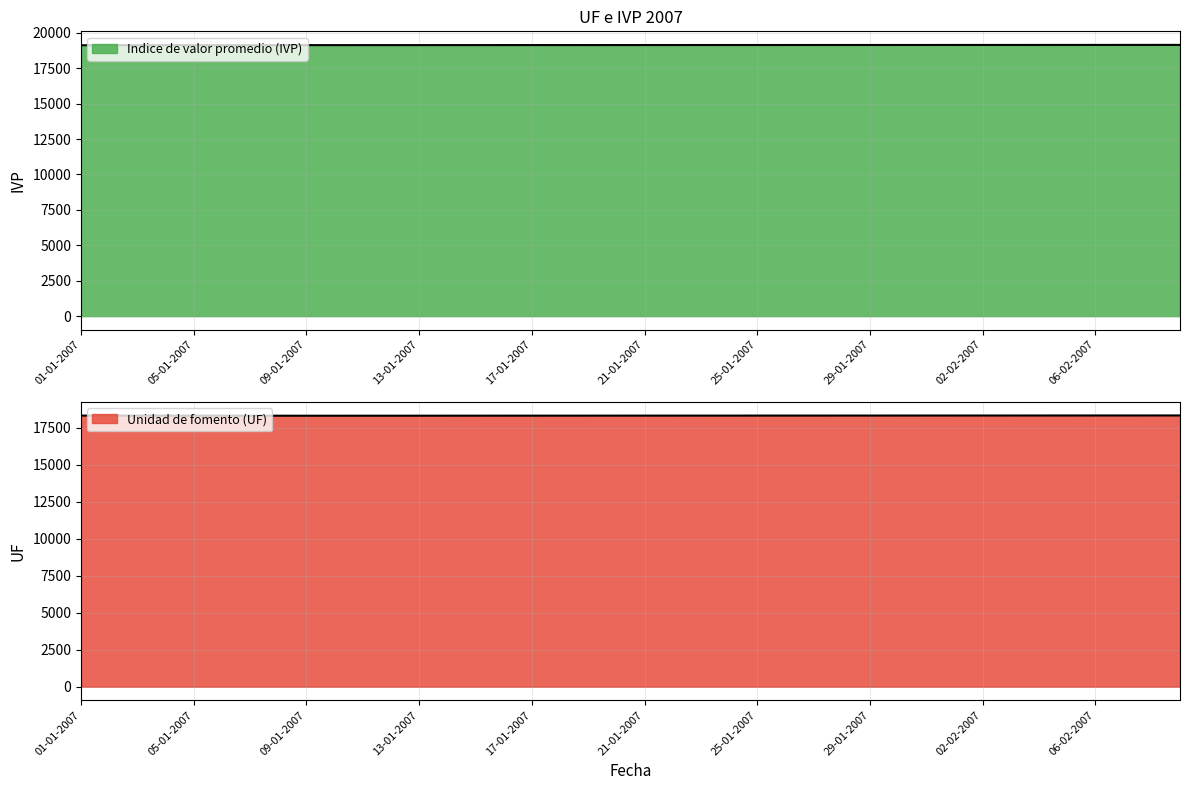

What is the value of the Indice de valor promedio (IVP) point at the 32nd from the left?

19144.0